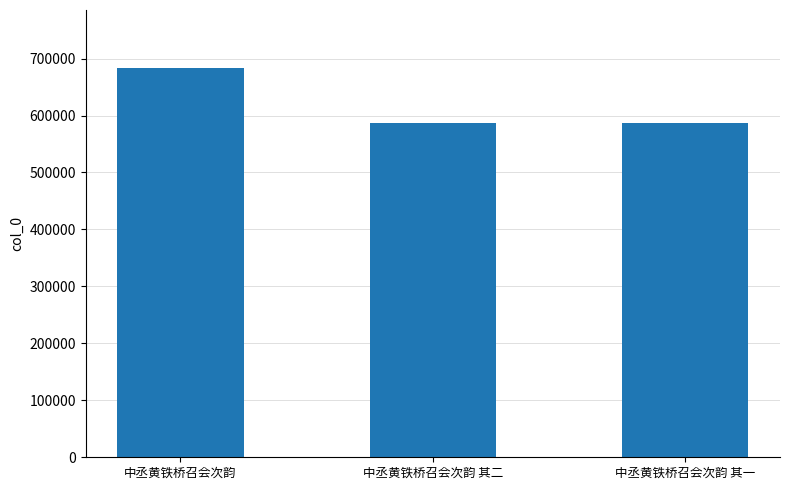

What is the average value?

618565